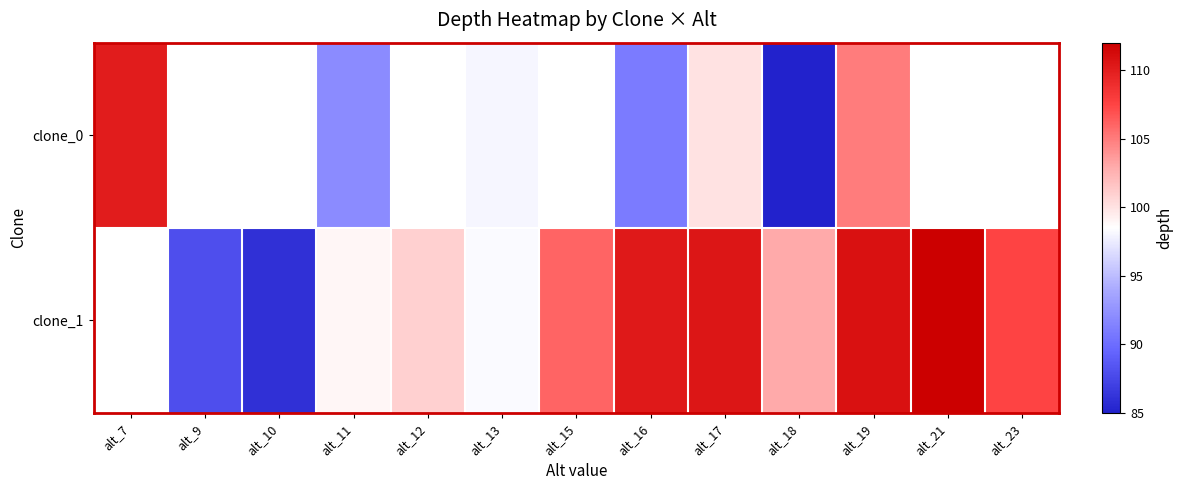

At which category is the sum across all series the highest?

alt_19